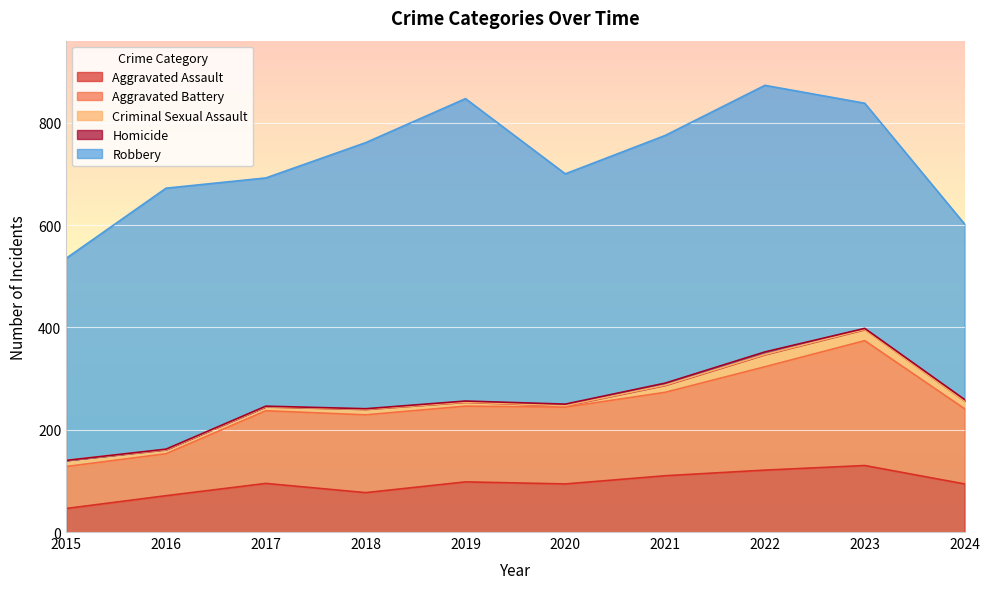

List the series in order of their peak value, highest first.

Robbery, Aggravated Battery, Aggravated Assault, Criminal Sexual Assault, Homicide